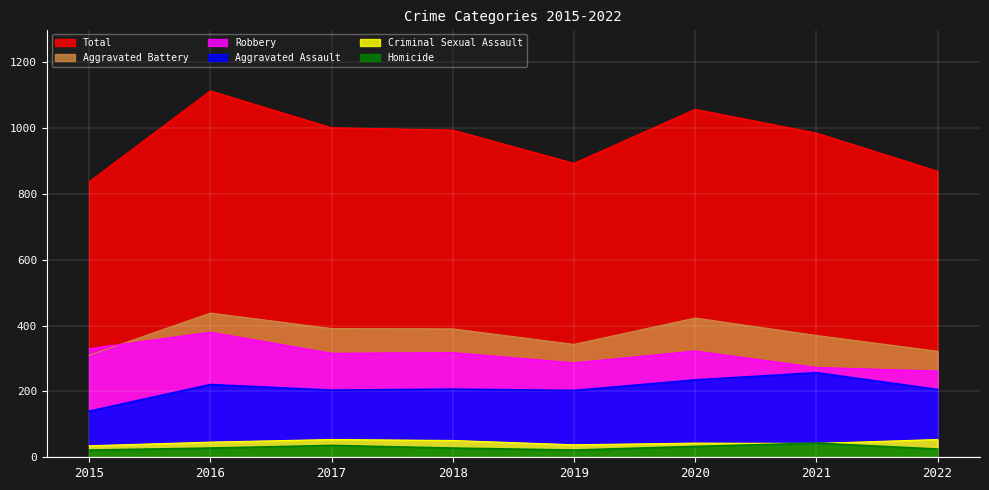

What is the total value across all series at 2018?

1988